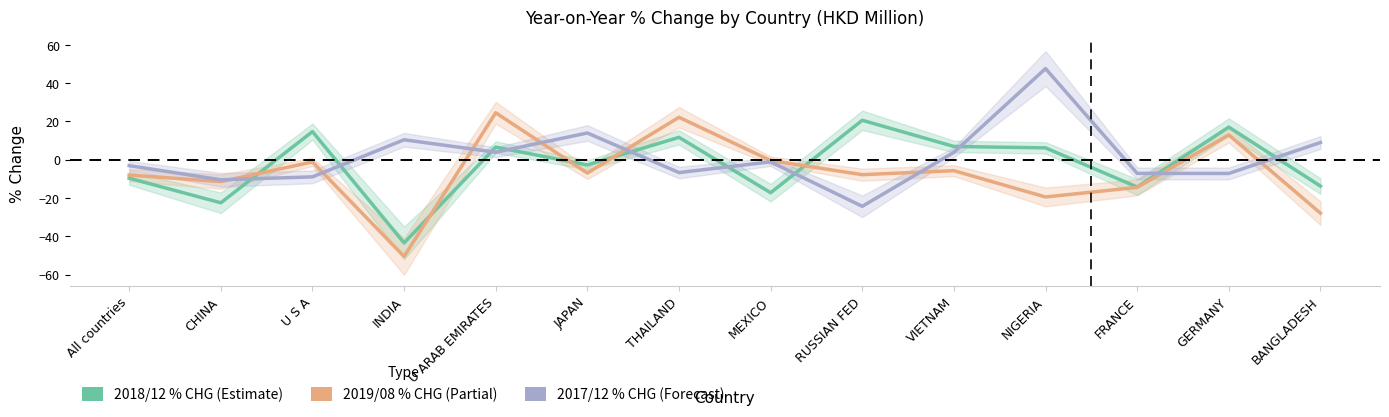

At U ARAB EMIRATES, list the series in order from largest to smallest.

2019/08 % CHG, 2018/12 % CHG, 2017/12 % CHG